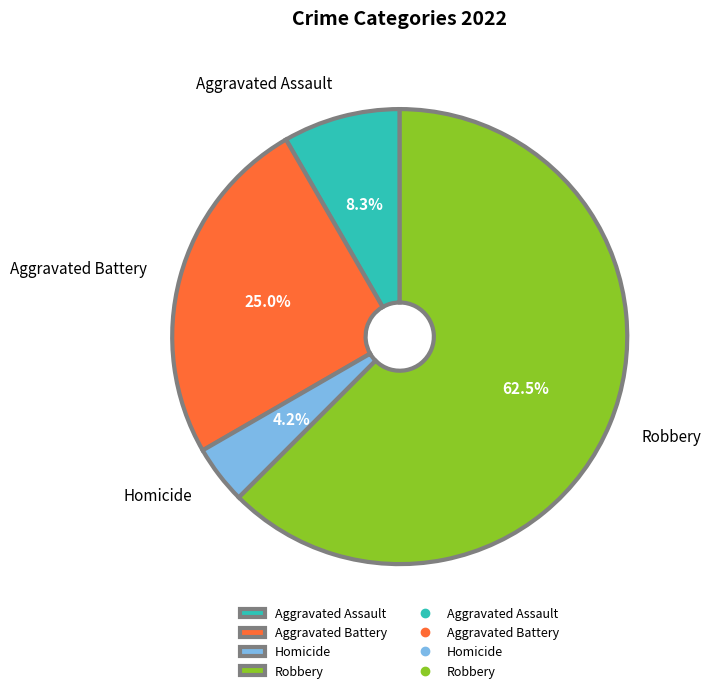

What portion of the pie excludes Homicide?

95.8%